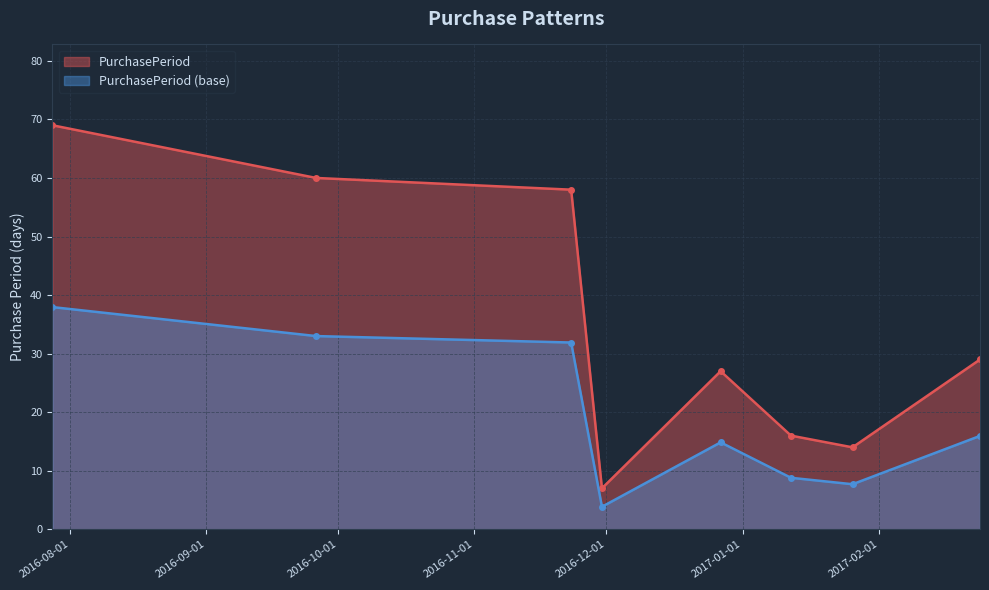

True or false: the data has more than 2 interior local peaks.

False